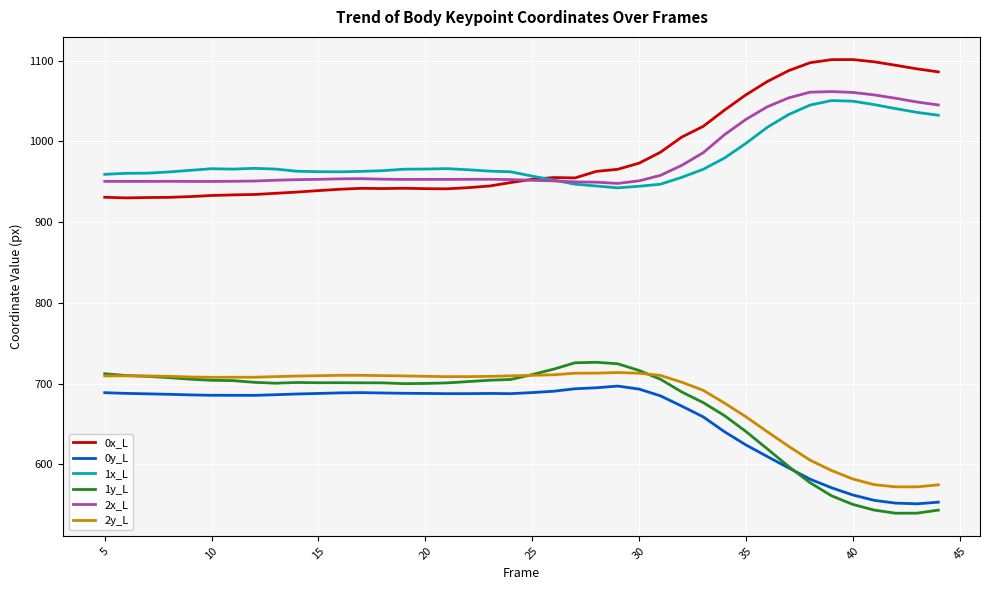

Which series has the largest total across all categories?

0x_L